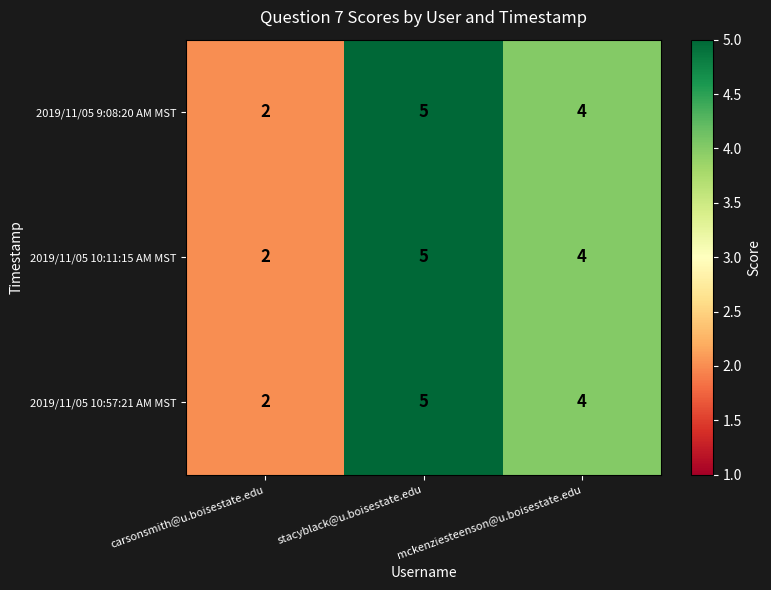

How many categories are shown in the chart?

3